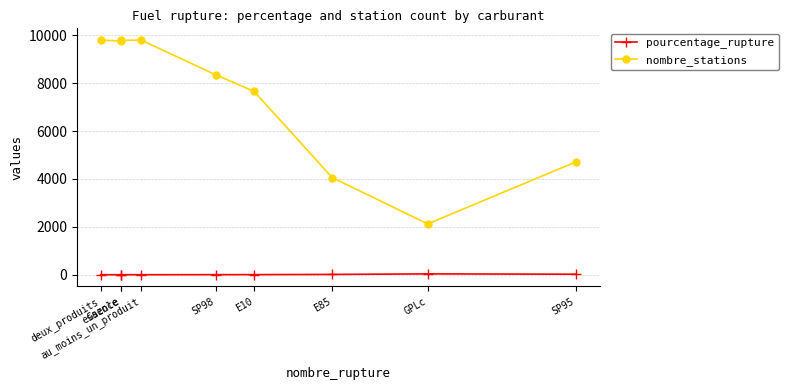

True or false: nombre_stations has more than 0 interior local peaks.

True